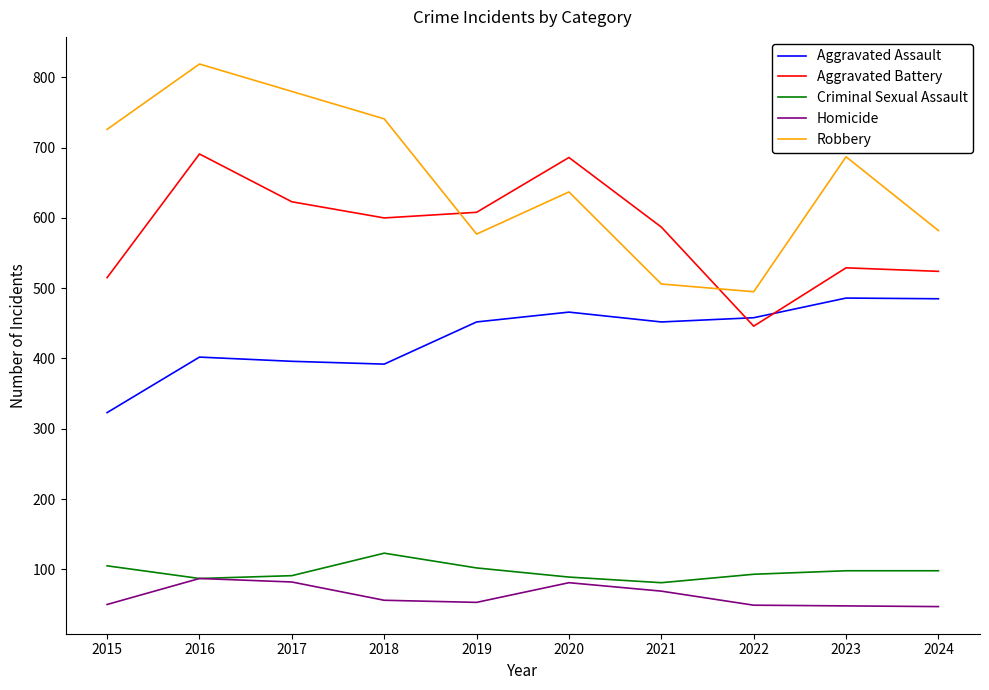

At how many categories does at least one series exceed 112?

10